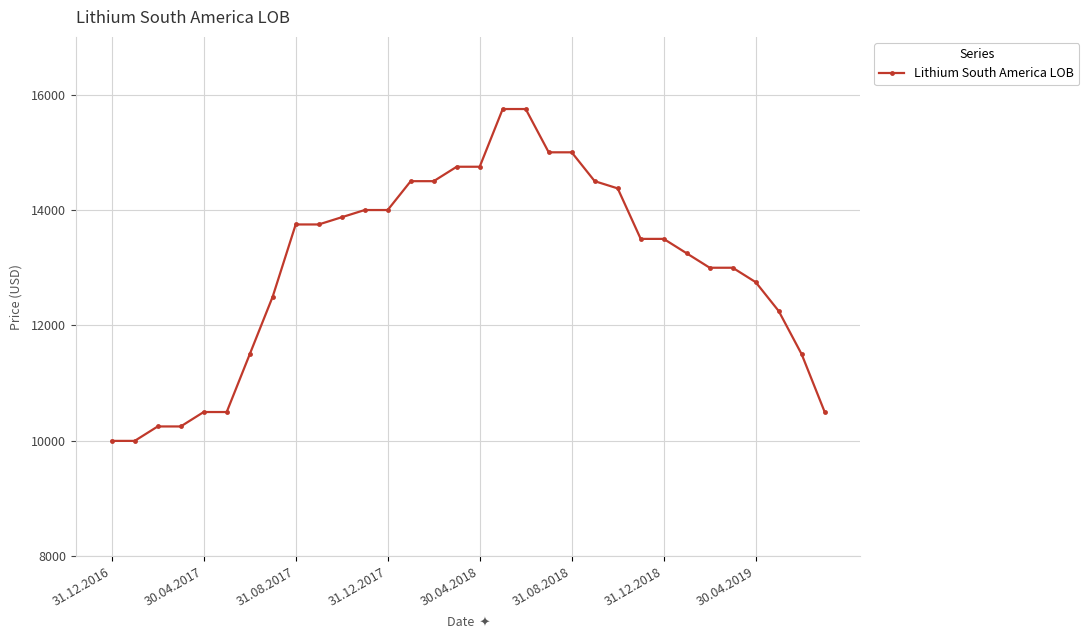

What is the sum of all values?

417000